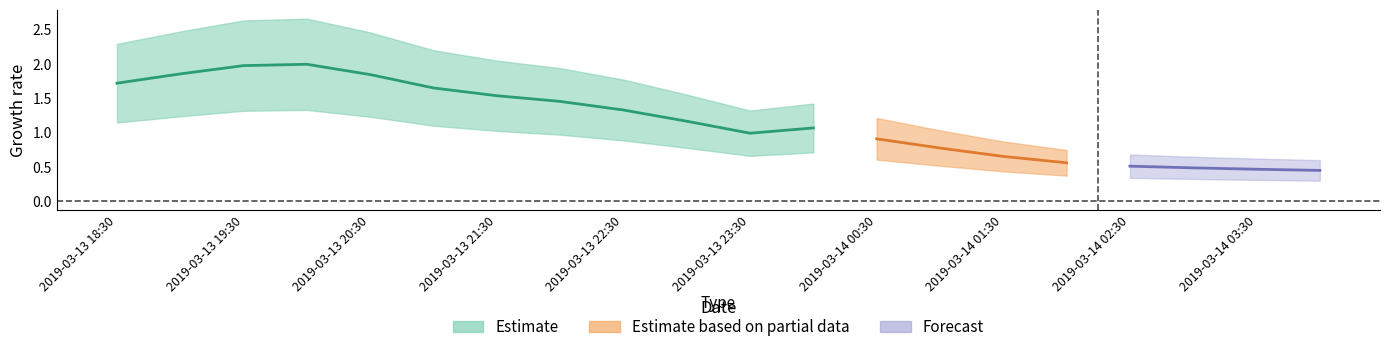

Is the value of mid at 2019-03-13 22:00 greater than the value of upper_band at 2019-03-13 20:00?

No